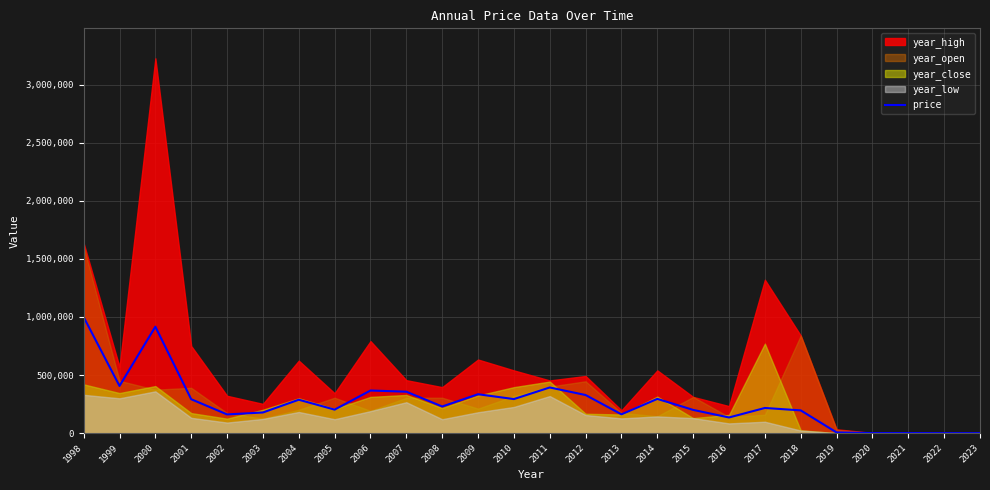

The value at 2001 is 291926.1. True or false?

True